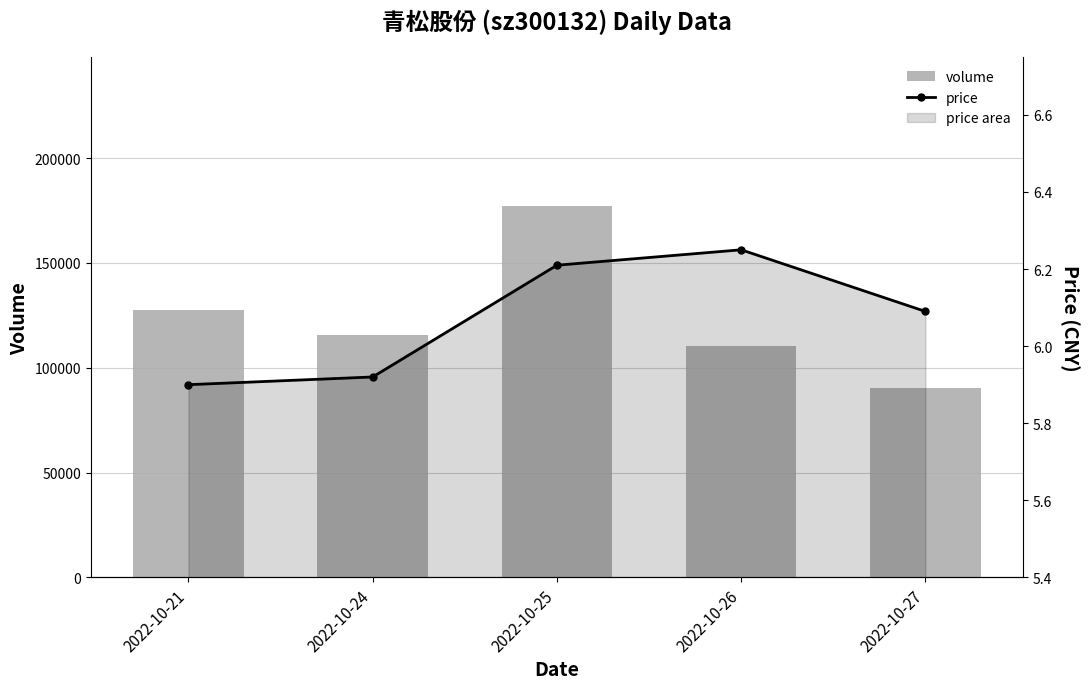

At 2022-10-26, list the series in order from smallest to largest.

price, volume